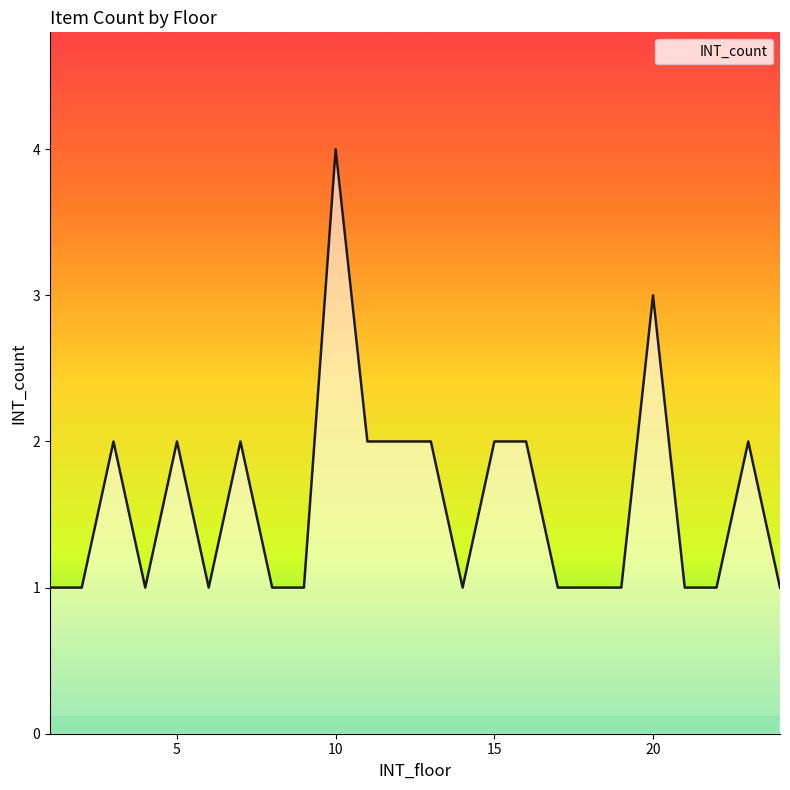

What is the greatest value displayed?

4